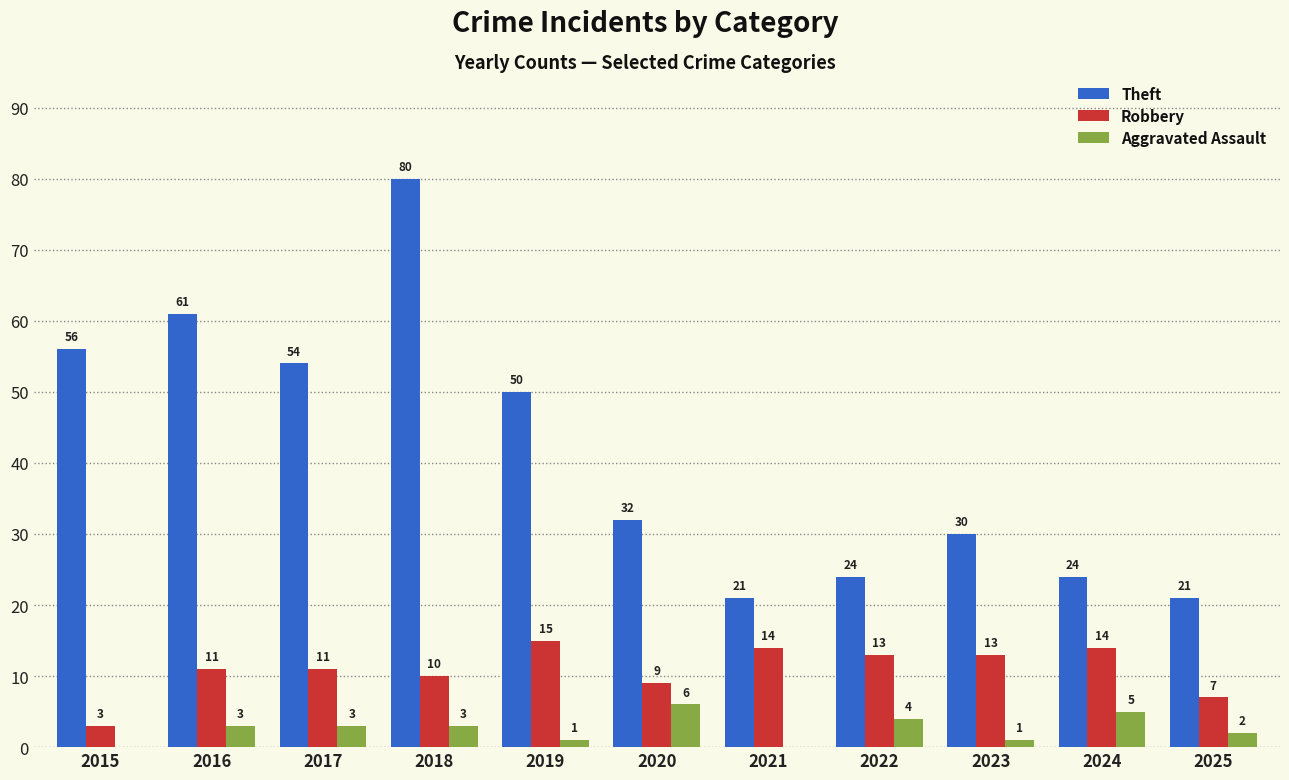

What is the total value across all series at 2021?

35